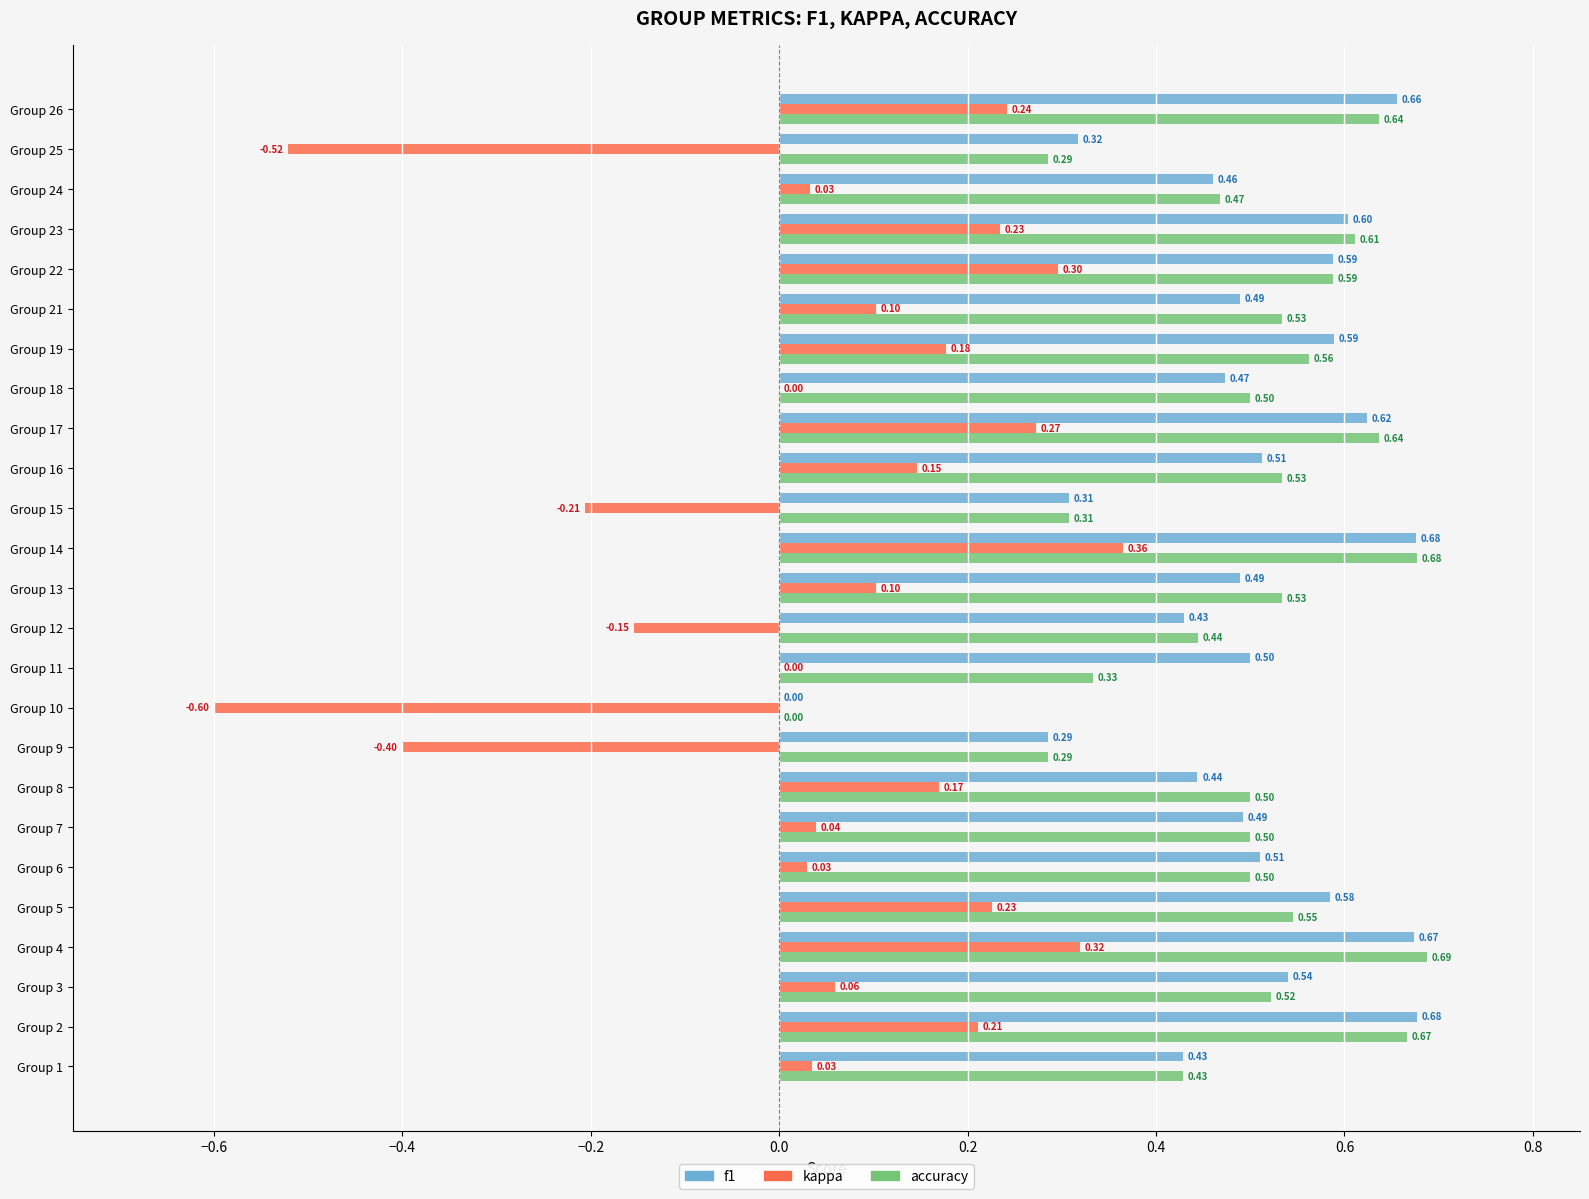

What are all the series names shown in the legend?

f1, kappa, accuracy